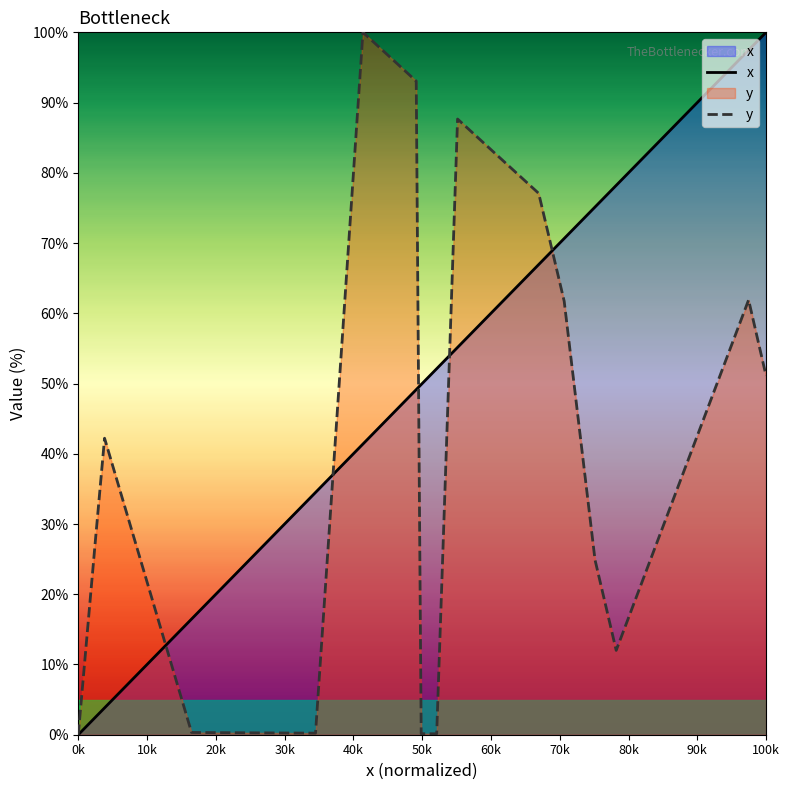

How many values in the x series are below 55?

10